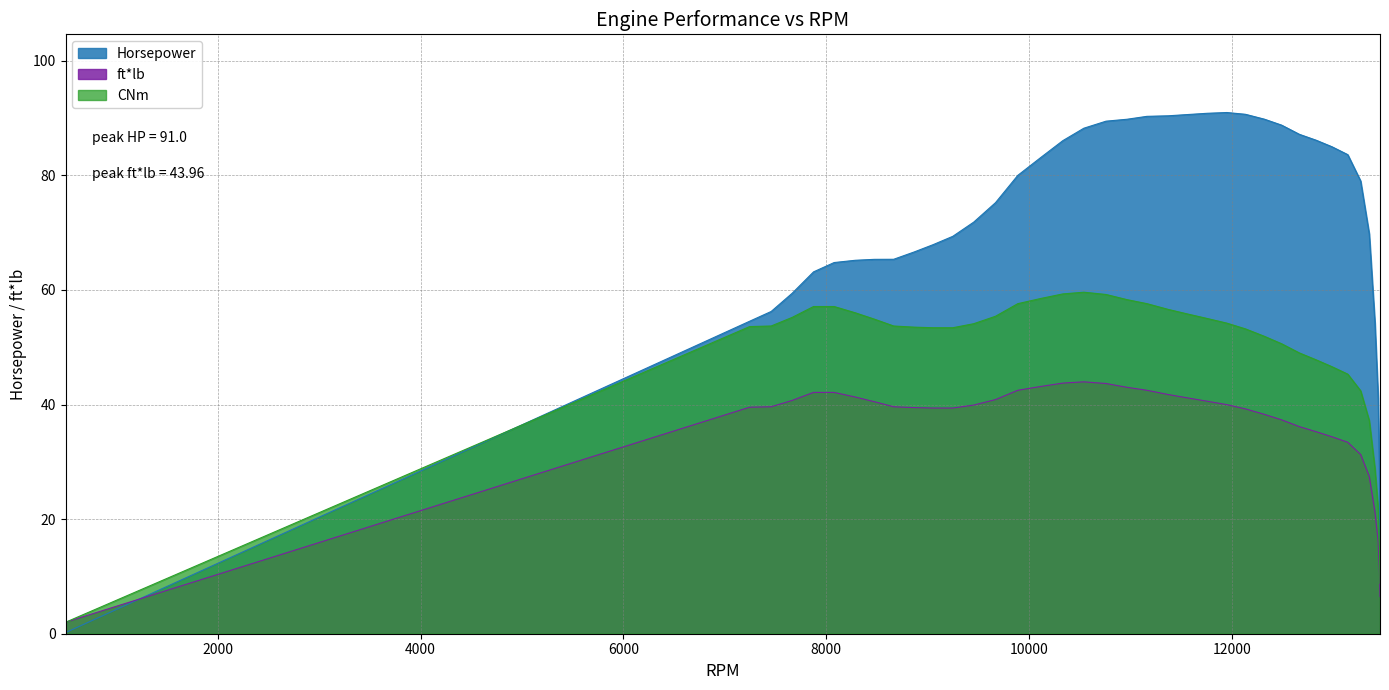

What is the difference between the second highest and minimum values in the CNm series?

57.3